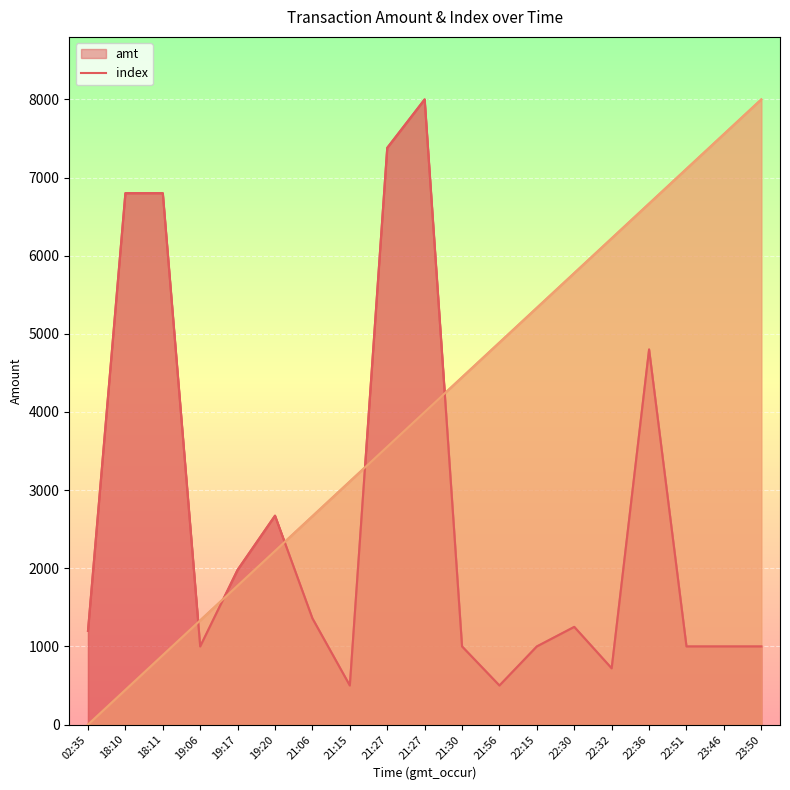

Rank the series by their average value, from lowest to highest.

amt, index